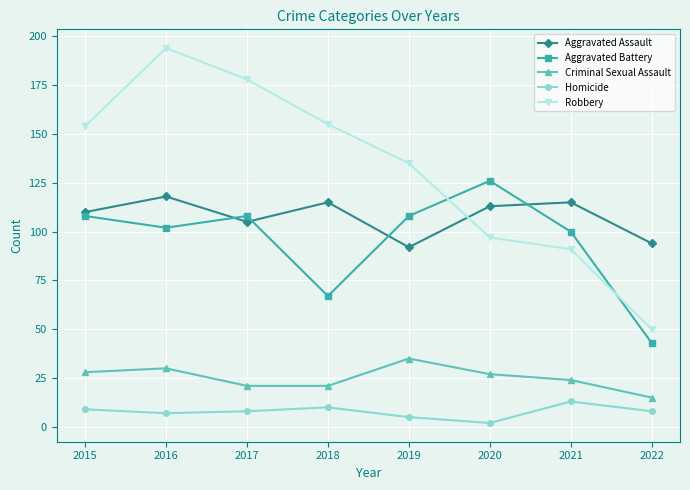

What is the sum of all Aggravated Battery values?

762